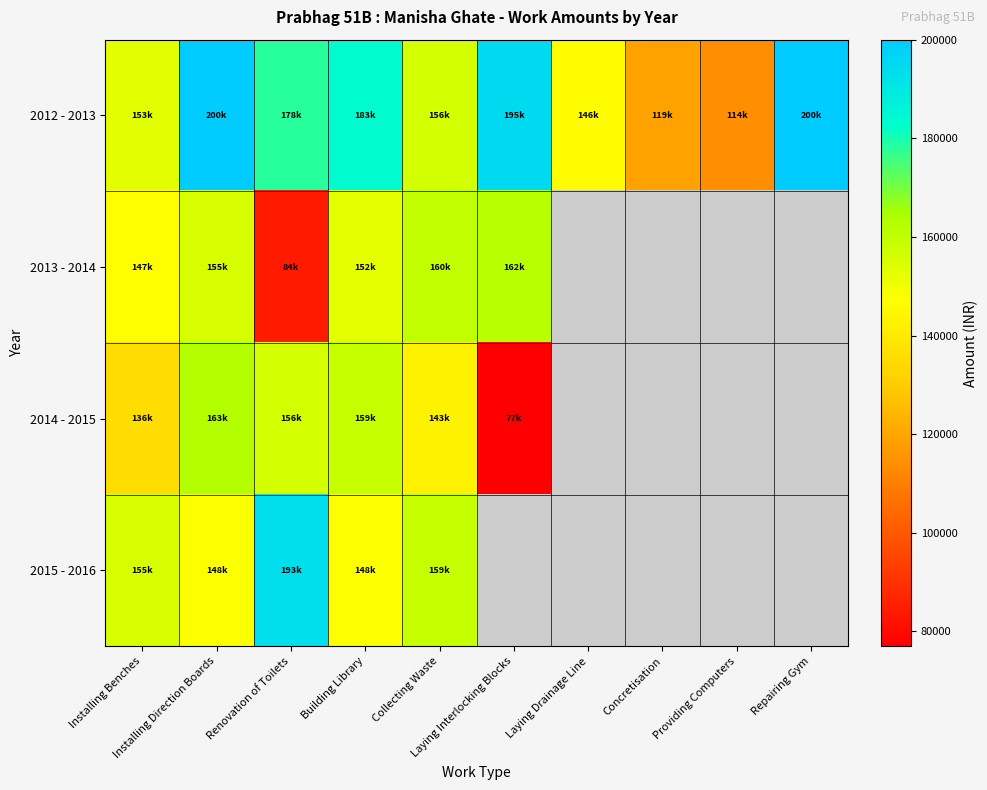

At Renovation of Toilets, list the series in order from smallest to largest.

2013 - 2014, 2014 - 2015, 2012 - 2013, 2015 - 2016